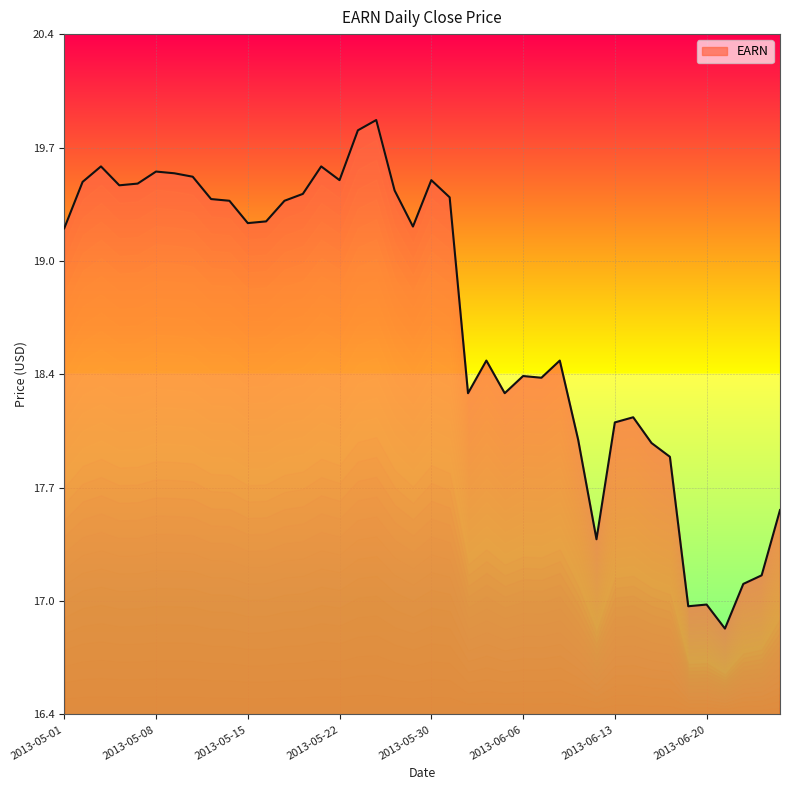

Where does the data first go above 19?

2013-05-01